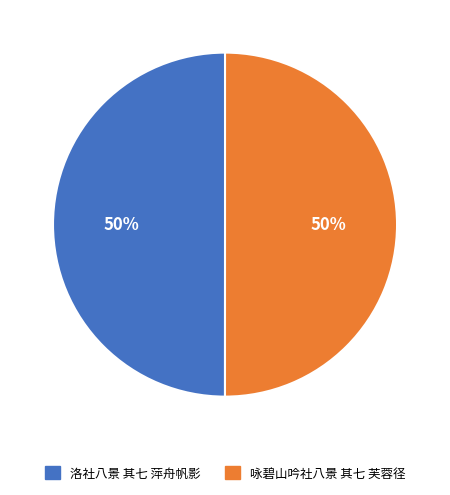

How many segments does this pie chart have?

2